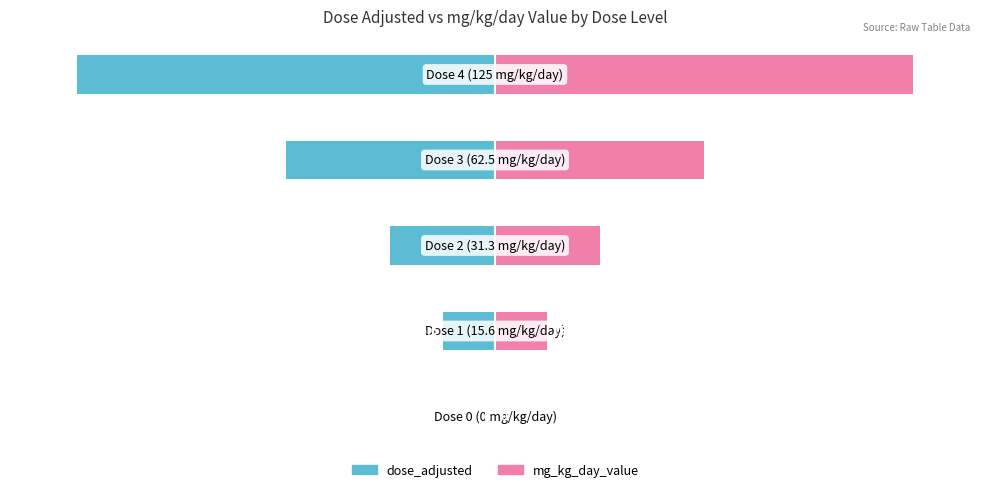

Which series has the widest spread of values?

dose_adjusted